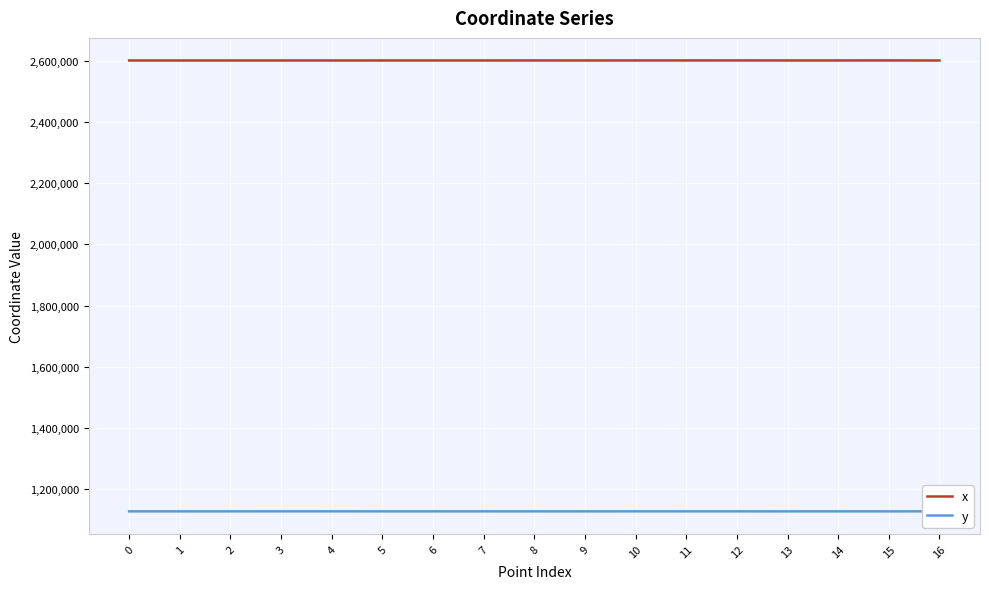

Reading left to right, what are all the values shown in this chart?

x: 0=2601114.7	1=2601113.6	2=2601110.9	3=2601140.5	4=2601155.9	5=2601201.4	6=2601208.7	7=2601216.3	8=2601247.0	9=2601222.2	10=2601250.4	11=2601264.9	12=2601281.6	13=2601235.5	14=2601235.5	15=2601307.9	16=2601155.9
y: 0=1127960.4	1=1127965.3	2=1128011.5	3=1128092.1	4=1128096.5	5=1128013.6	6=1128000.4	7=1127986.7	8=1128019.2	9=1127976.0	10=1128022.2	11=1128034.9	12=1128030.5	13=1127954.0	14=1127953.9	15=1127953.6	16=1128096.5